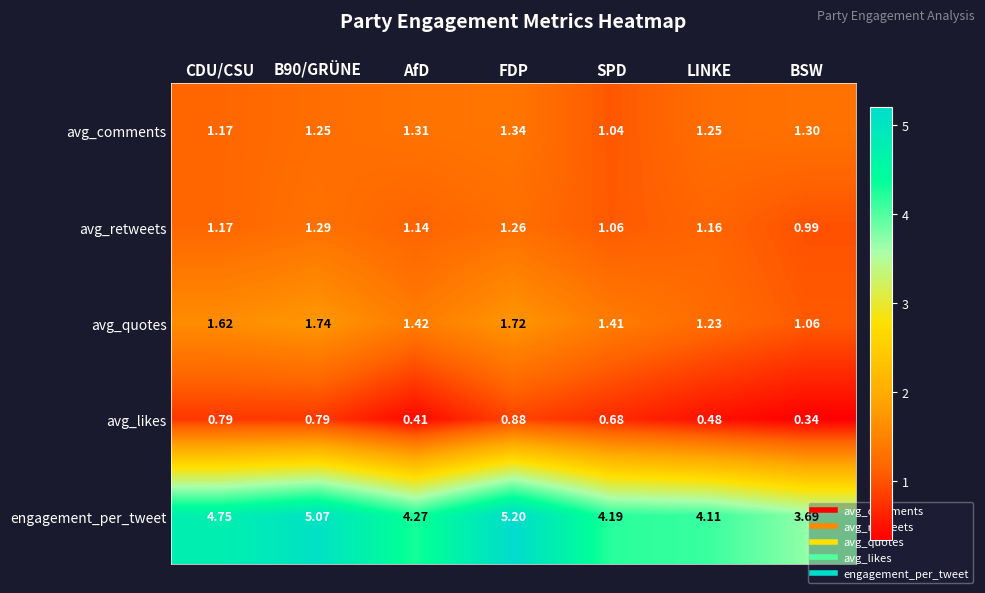

Rank the series at SPD from highest to lowest value.

engagement_per_tweet, avg_quotes, avg_retweets, avg_comments, avg_likes